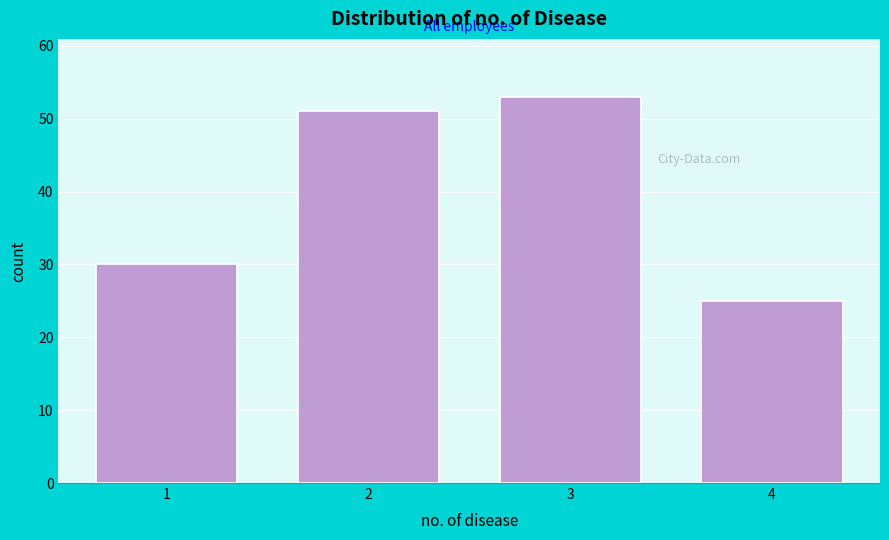

Reading right to left, transcribe all the data shown in this chart.

25	53	51	30